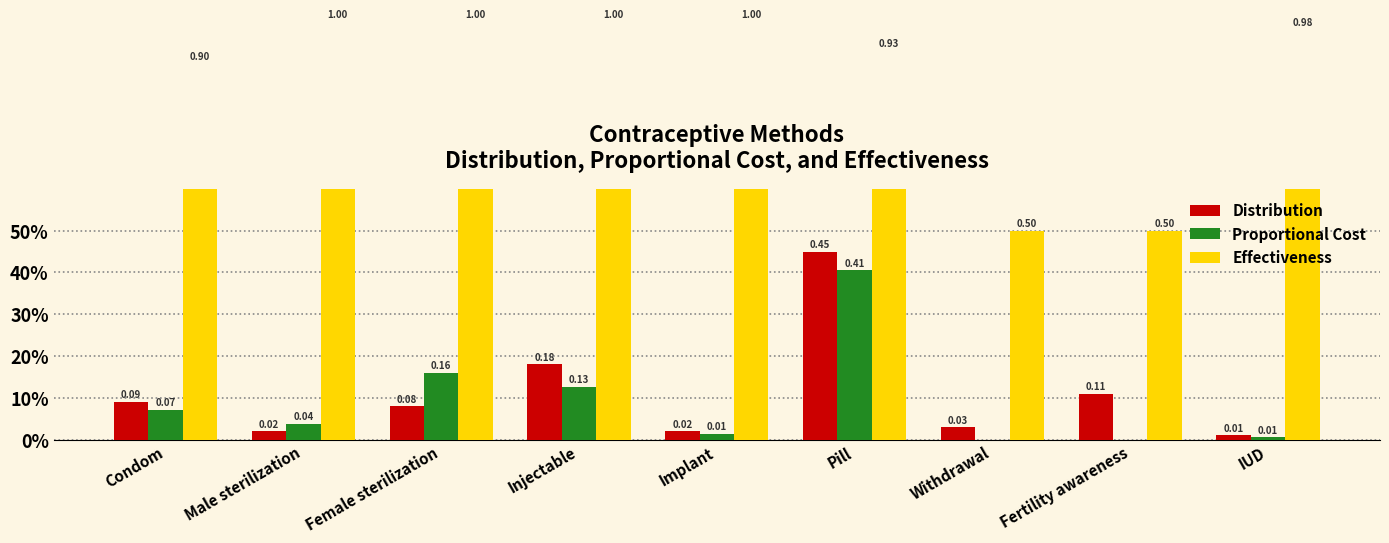

At Fertility awareness, list the series in order from largest to smallest.

Effectiveness, Distribution, Proportional Cost